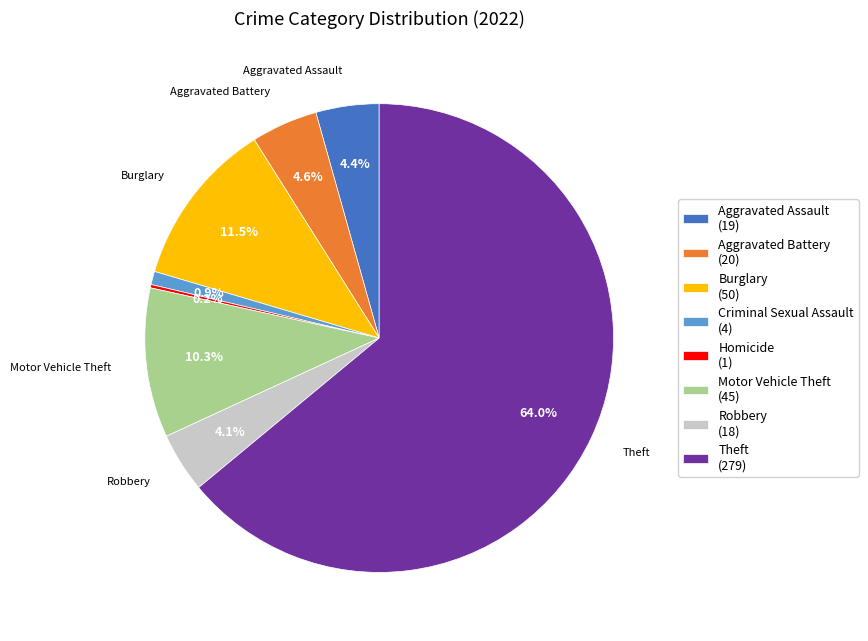

To the nearest percent, what is the difference between the largest and smallest slice percentages?

64%